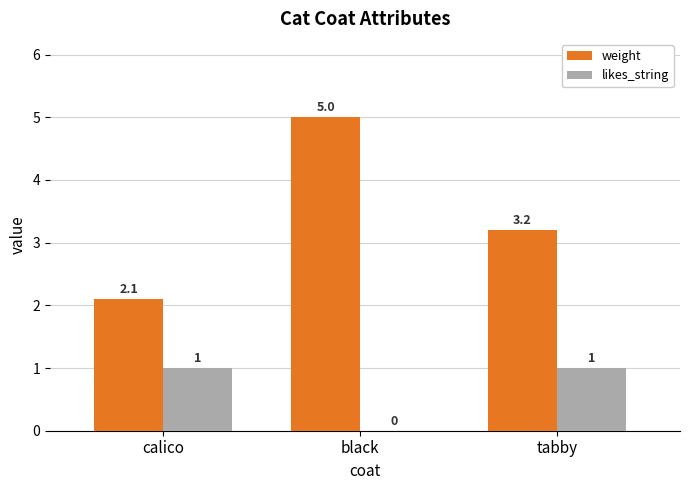

Which category has the highest value across all series?

black